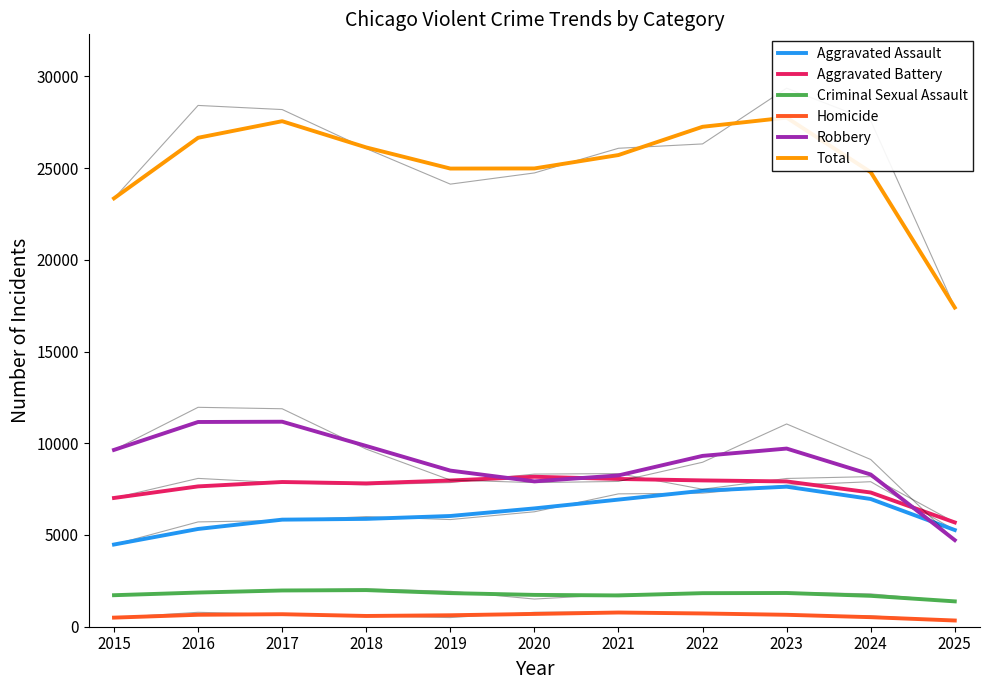

Between 2015 and 2023, which is larger?

2023